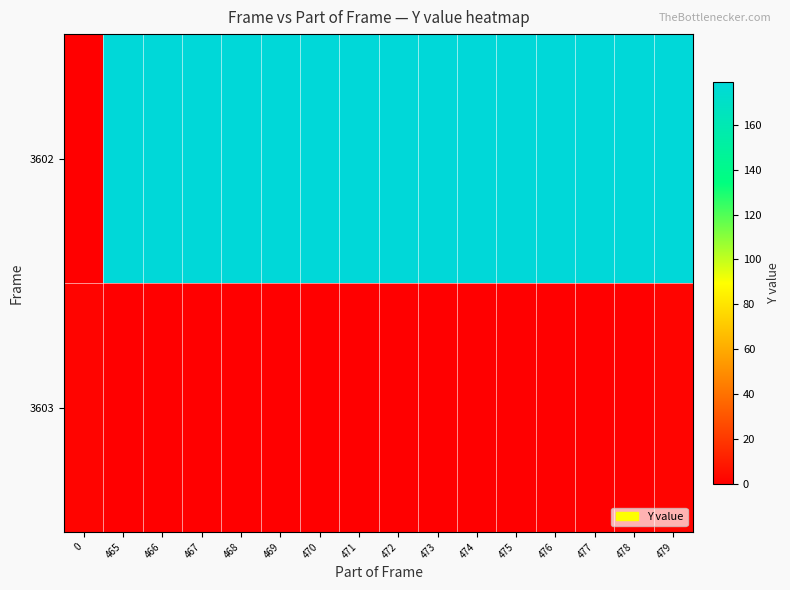

At which category is the sum across all series the highest?

479